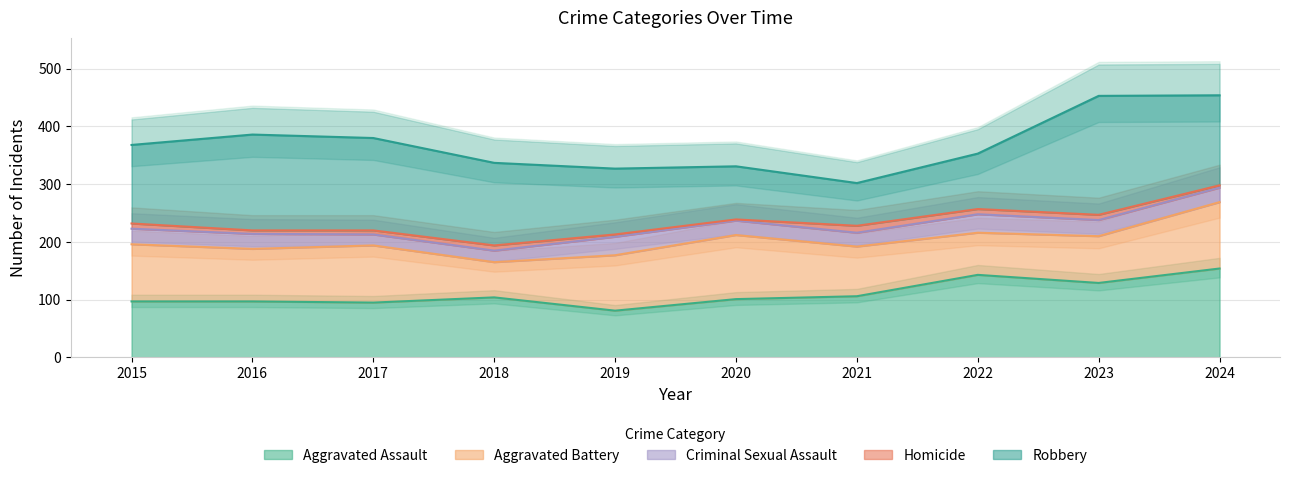

True or false: Homicide and Robbery cross at least once.

False